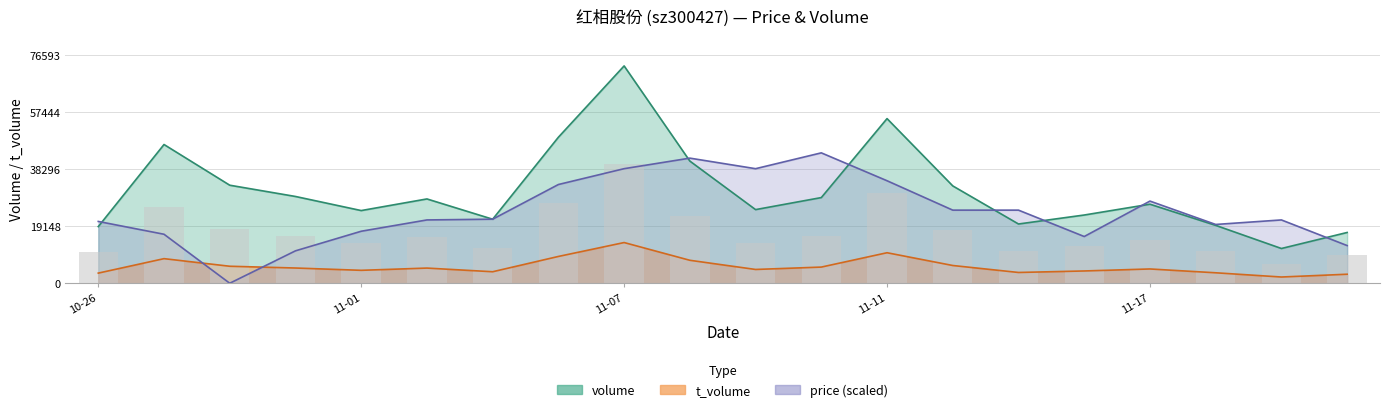

List the series in order of their overall mean, lowest first.

t_volume, price, volume